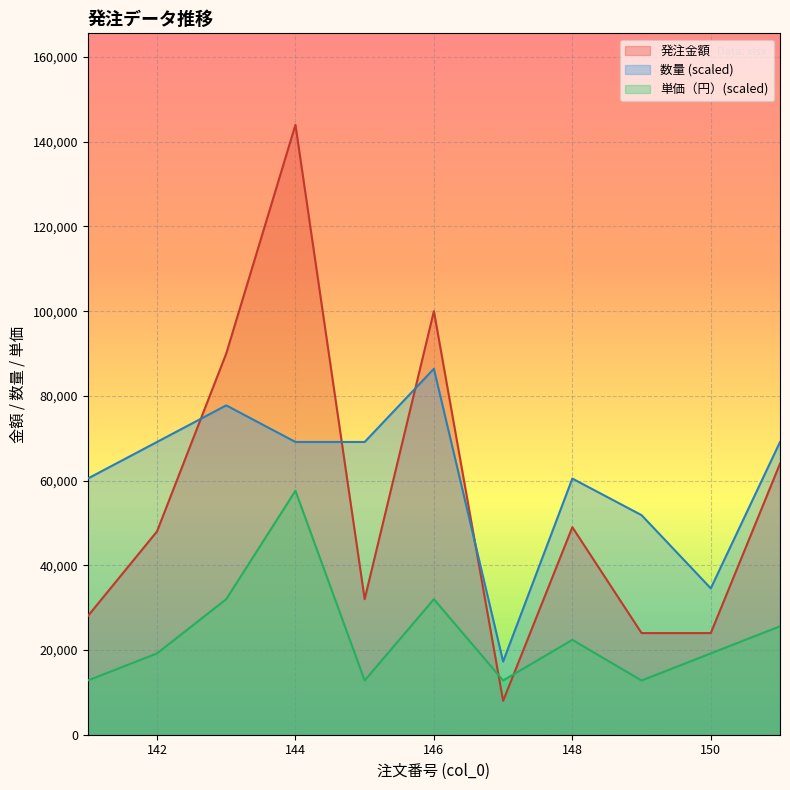

Is it true that 数量 equals 93822 at 144?

False